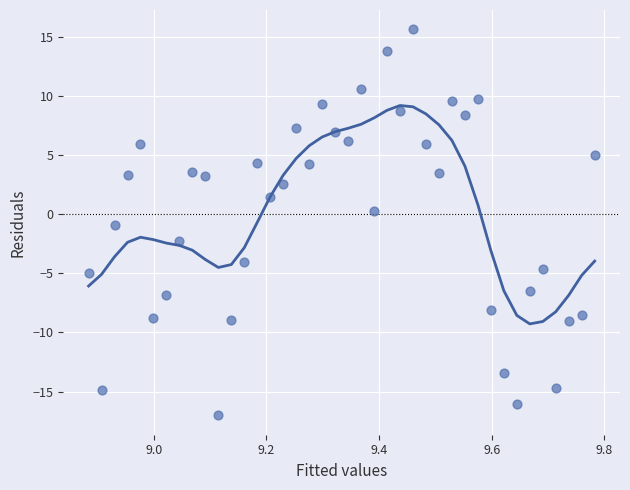

What is the range of Y values (max minus min)?

32.7